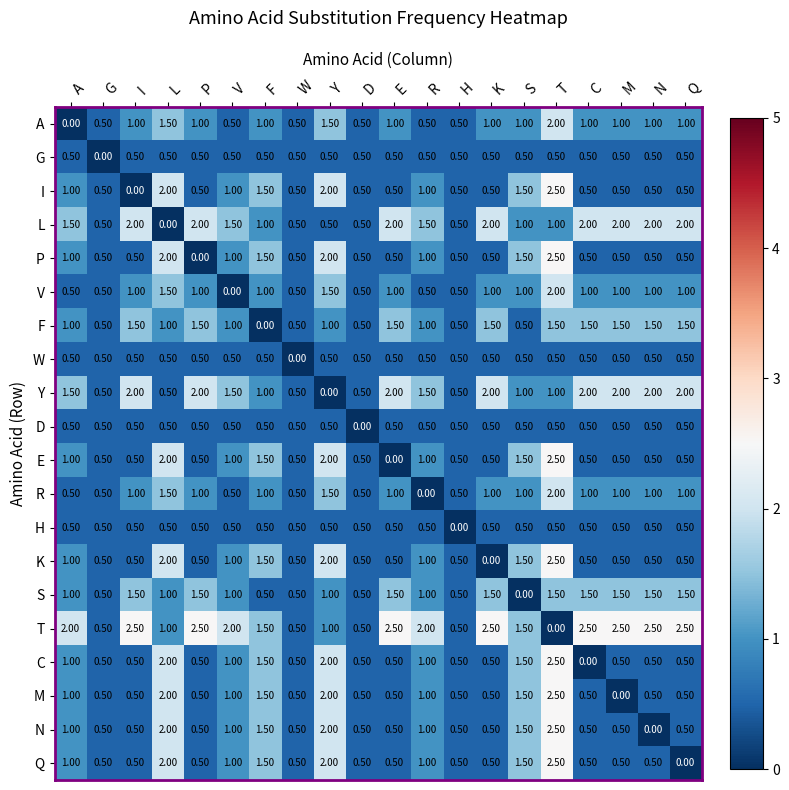

Which series has the largest total across all categories?

T